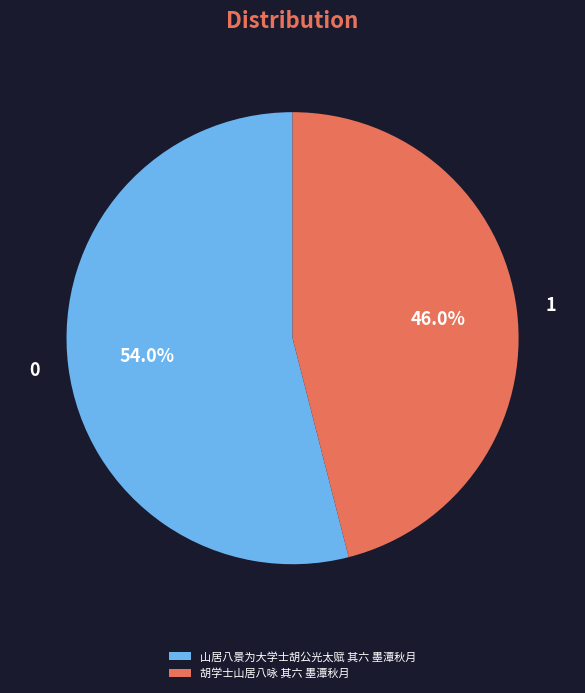

What percentage is NOT represented by 山居八景为大学士胡公光太赋 其六 墨潭秋月?

46.0%